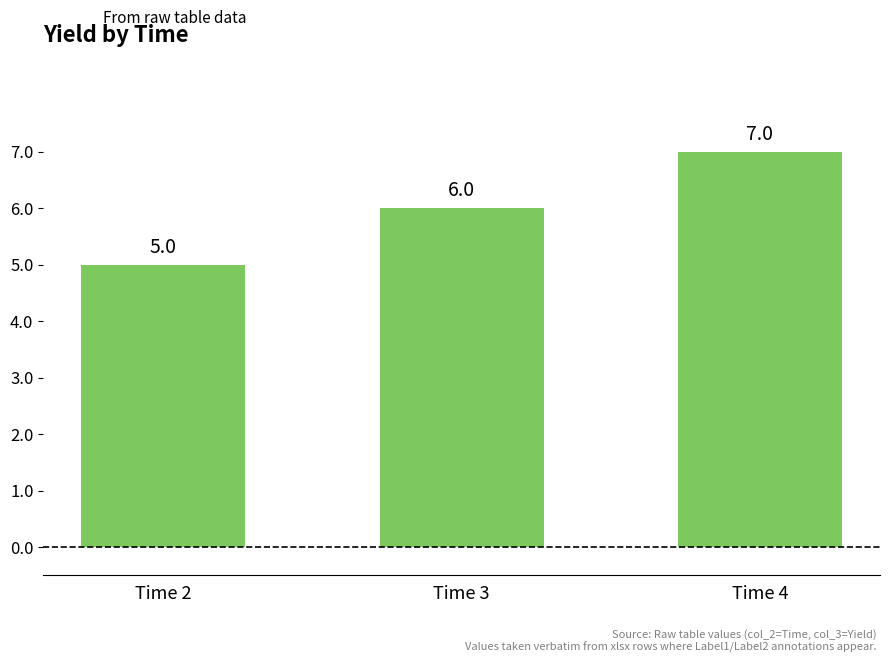

List the labels in order of value, smallest first.

Time 2, Time 3, Time 4